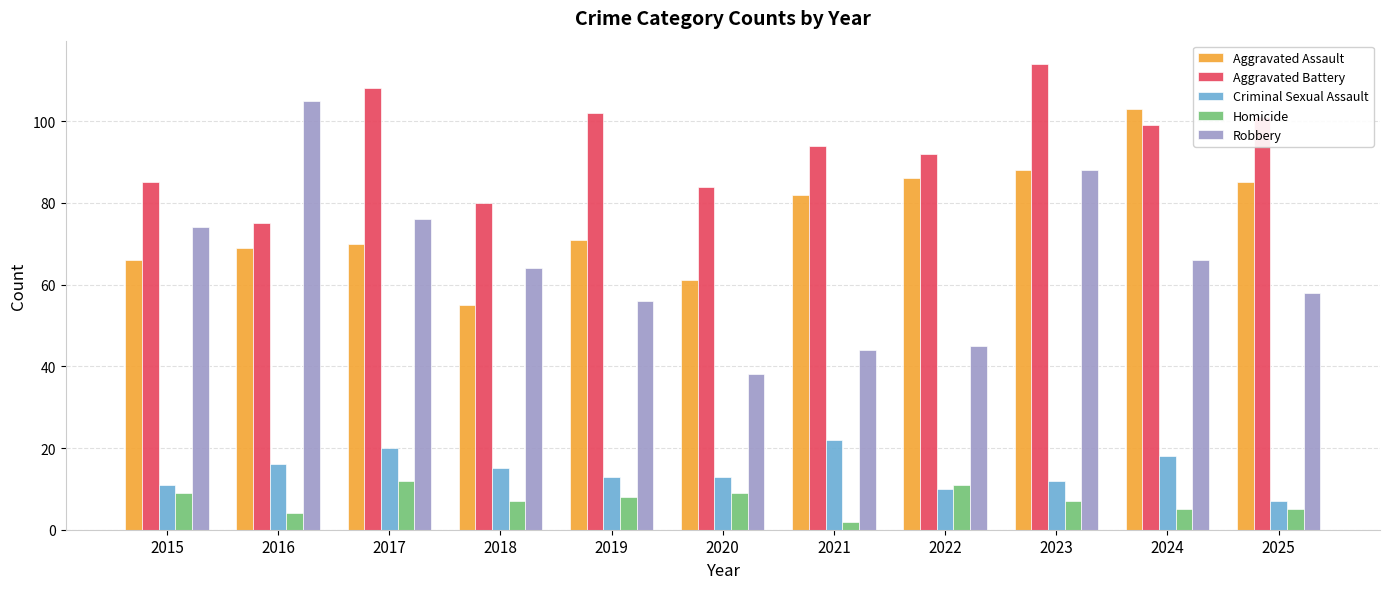

Reading left to right, transcribe all the data shown in this chart.

Aggravated Assault: 2015=66	2016=69	2017=70	2018=55	2019=71	2020=61	2021=82	2022=86	2023=88	2024=103	2025=85
Aggravated Battery: 2015=85	2016=75	2017=108	2018=80	2019=102	2020=84	2021=94	2022=92	2023=114	2024=99	2025=101
Criminal Sexual Assault: 2015=11	2016=16	2017=20	2018=15	2019=13	2020=13	2021=22	2022=10	2023=12	2024=18	2025=7
Homicide: 2015=9	2016=4	2017=12	2018=7	2019=8	2020=9	2021=2	2022=11	2023=7	2024=5	2025=5
Robbery: 2015=74	2016=105	2017=76	2018=64	2019=56	2020=38	2021=44	2022=45	2023=88	2024=66	2025=58